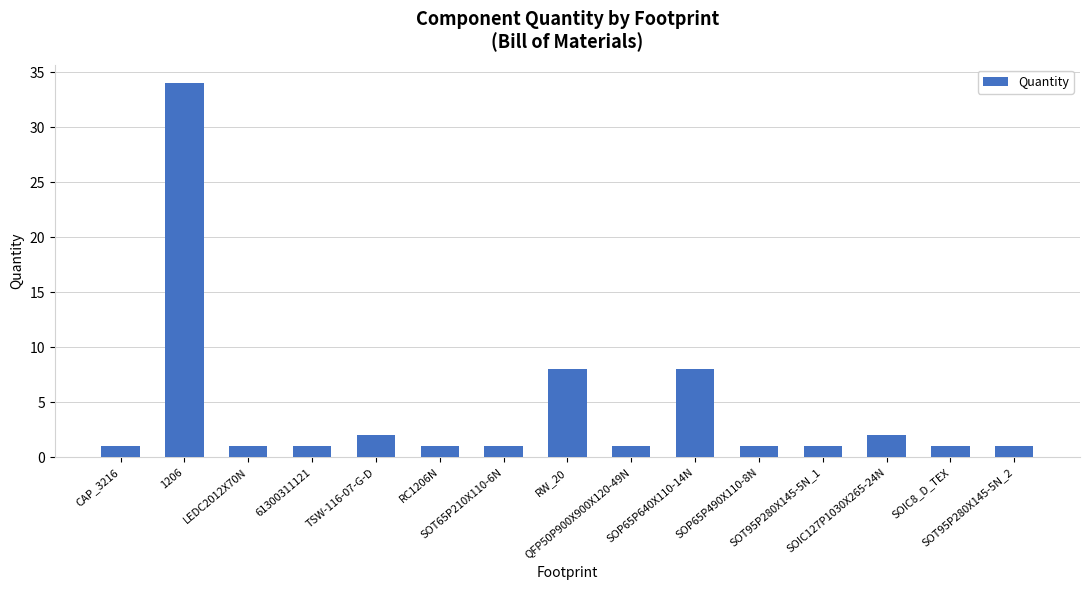

Reading right to left, extract all data points from this chart.

1	1	2	1	1	8	1	8	1	1	2	1	1	34	1